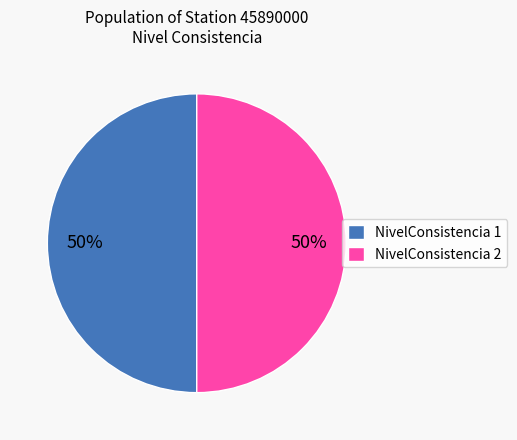

What is the ratio of the value at NivelConsistencia 2 to the value at NivelConsistencia 1?

1.0